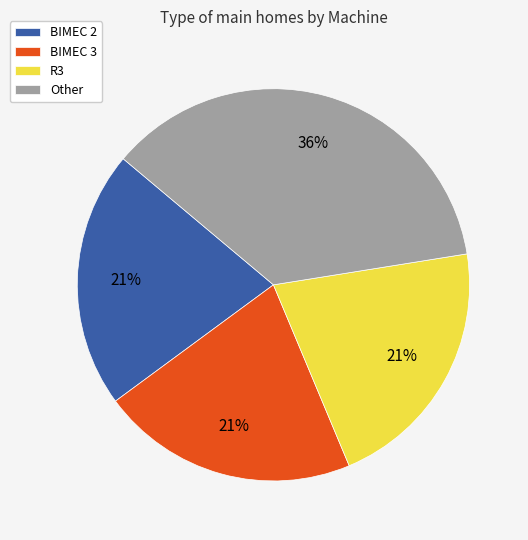

Does R3 represent more than half of the total?

No